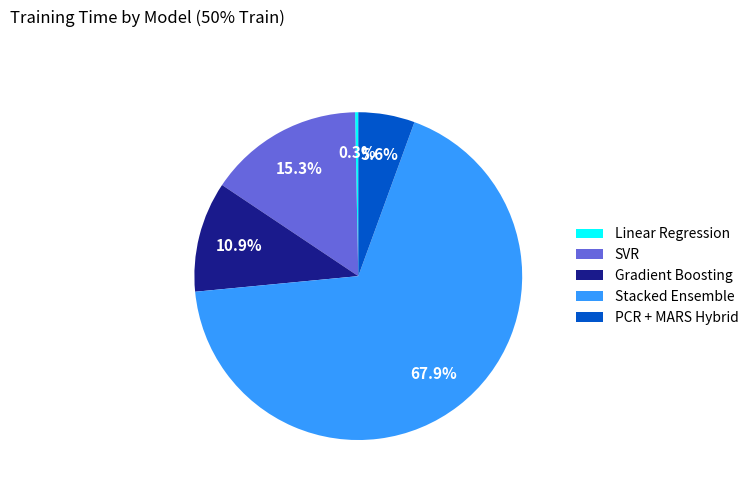

True or false: Stacked Ensemble accounts for 68% of the total.

True